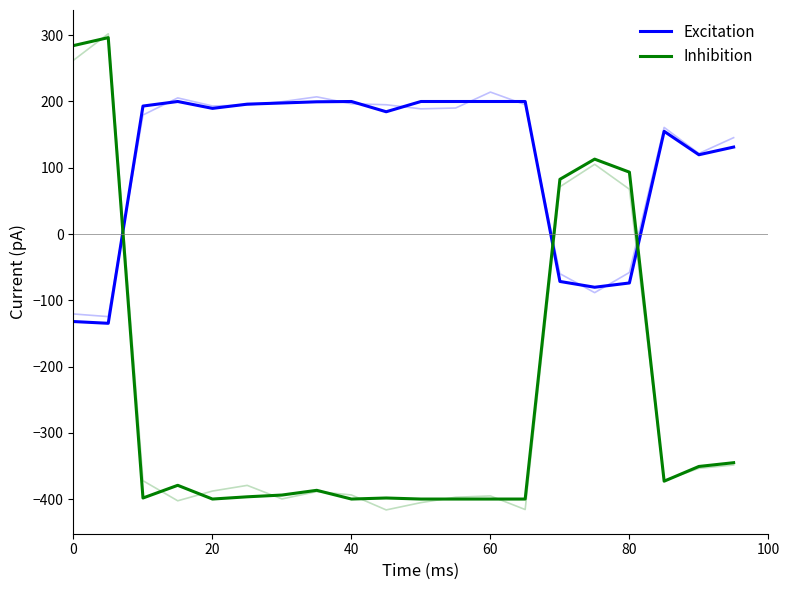

In Excitation, how many points are lower than both neighbors (excluding endpoints)?

5